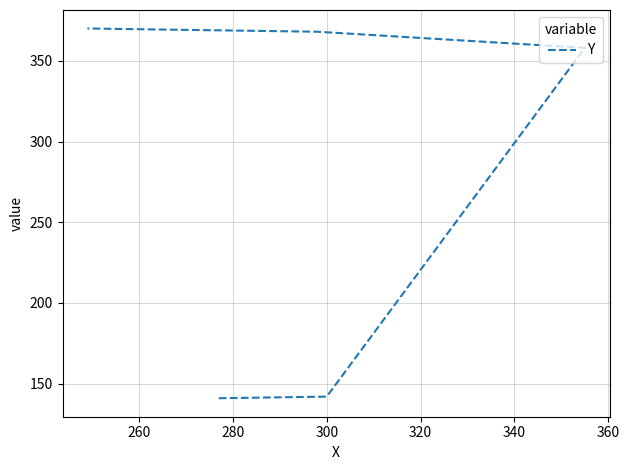

What is the smallest value displayed?

141